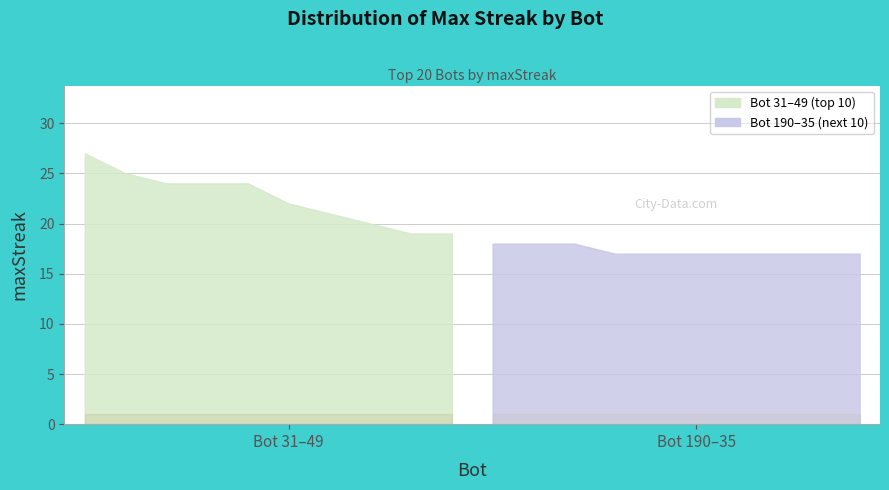

Is it true that the value at 57 is 23?

False